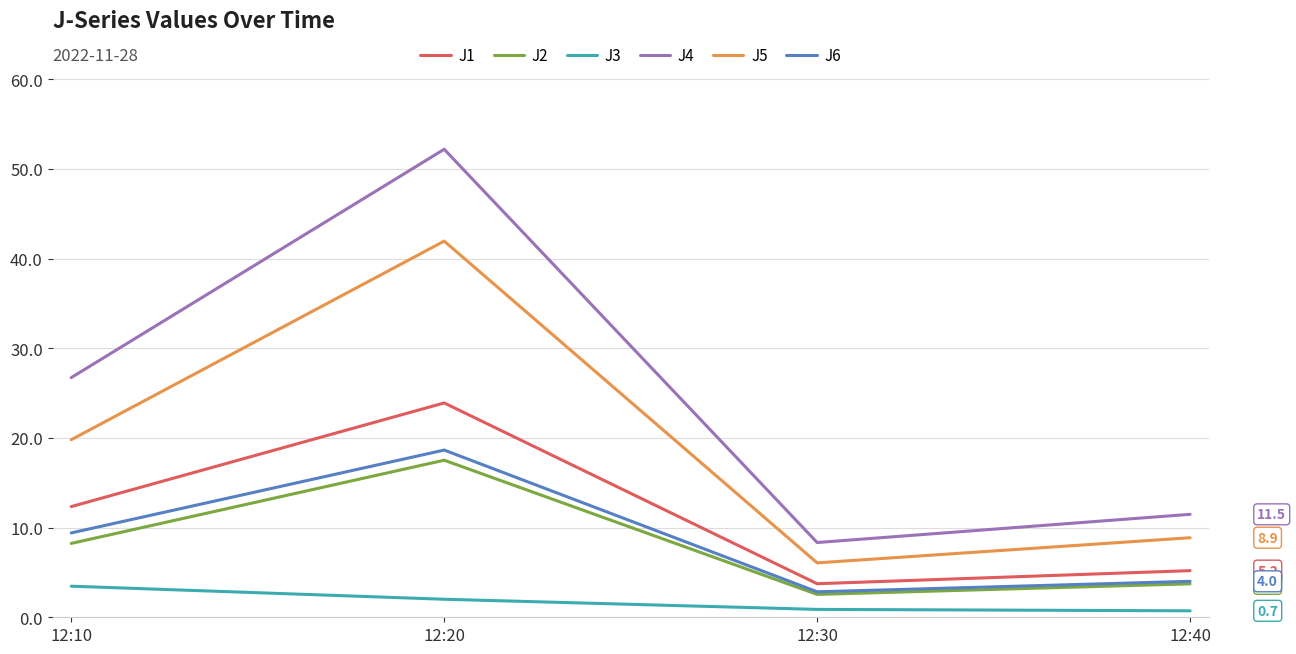

The value of J2 at 12:20 is 30.3. True or false?

False